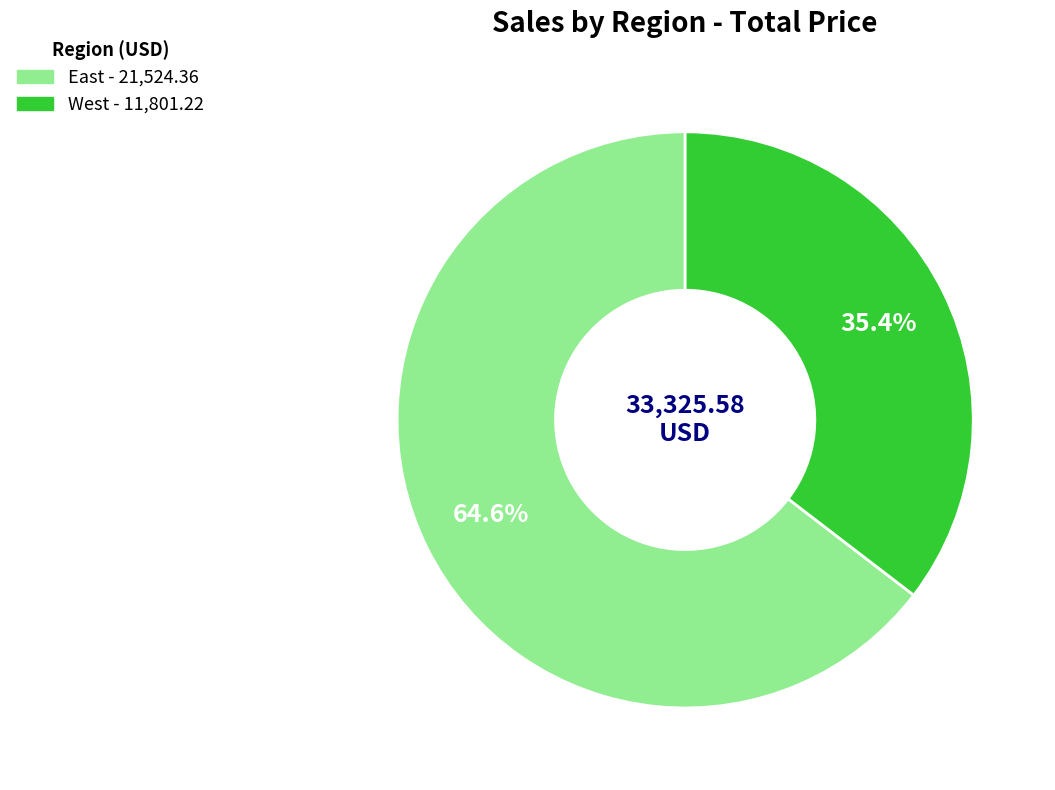

Rank the categories by value from lowest to highest.

West, East